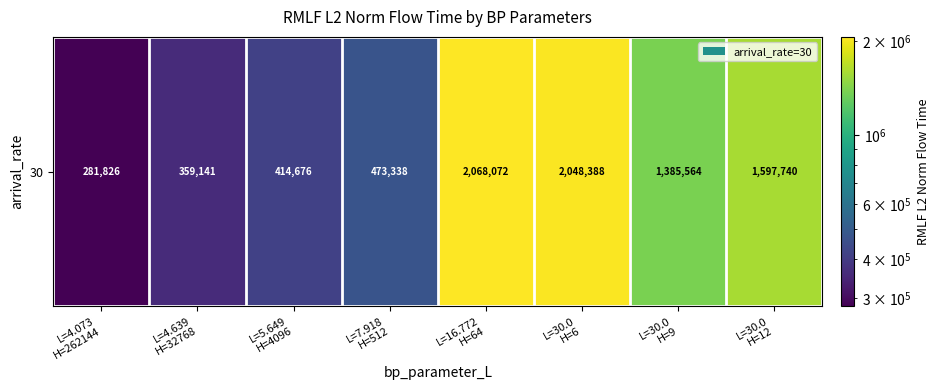

Reading right to left, transcribe all the data shown in this chart.

L=30.0
H=12=1597740.1	L=30.0
H=9=1385563.9	L=30.0
H=6=2048388.0	L=16.772
H=64=2068071.7	L=7.918
H=512=473337.7	L=5.649
H=4096=414675.8	L=4.639
H=32768=359141.2	L=4.073
H=262144=281826.0